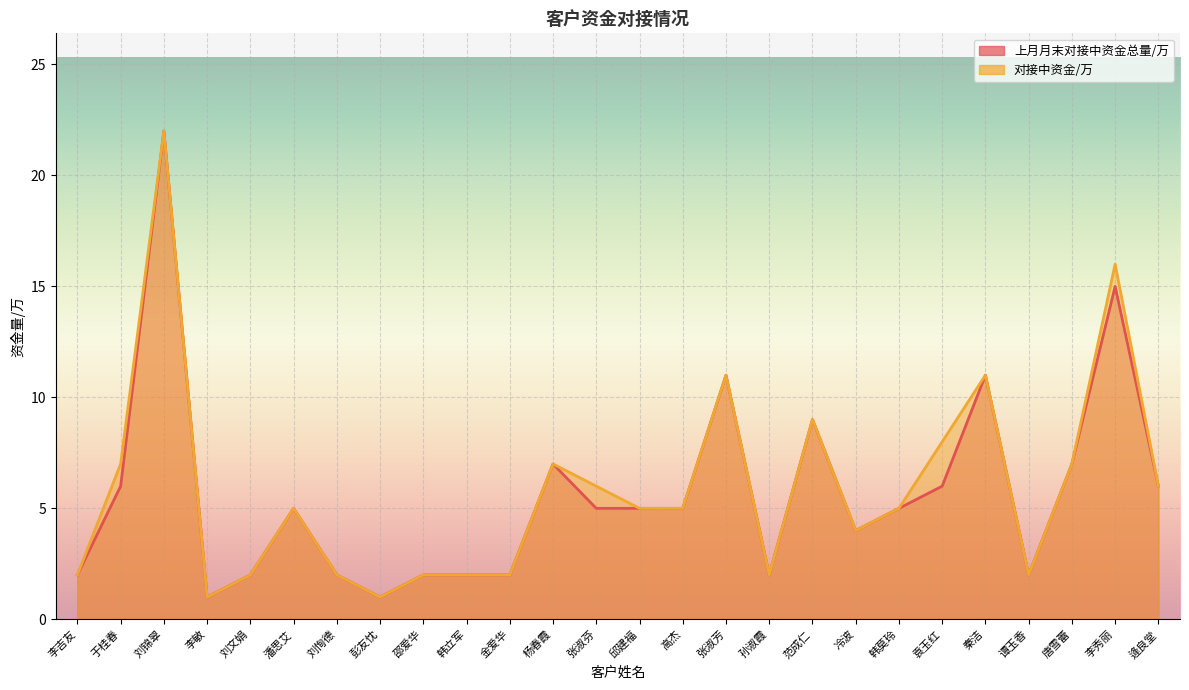

Where is the first local minimum for 对接中资金/万?

李敏